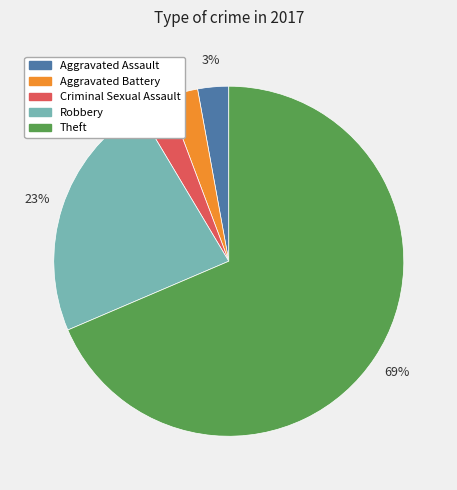

Combined, do Theft and Aggravated Battery account for over 50%?

Yes